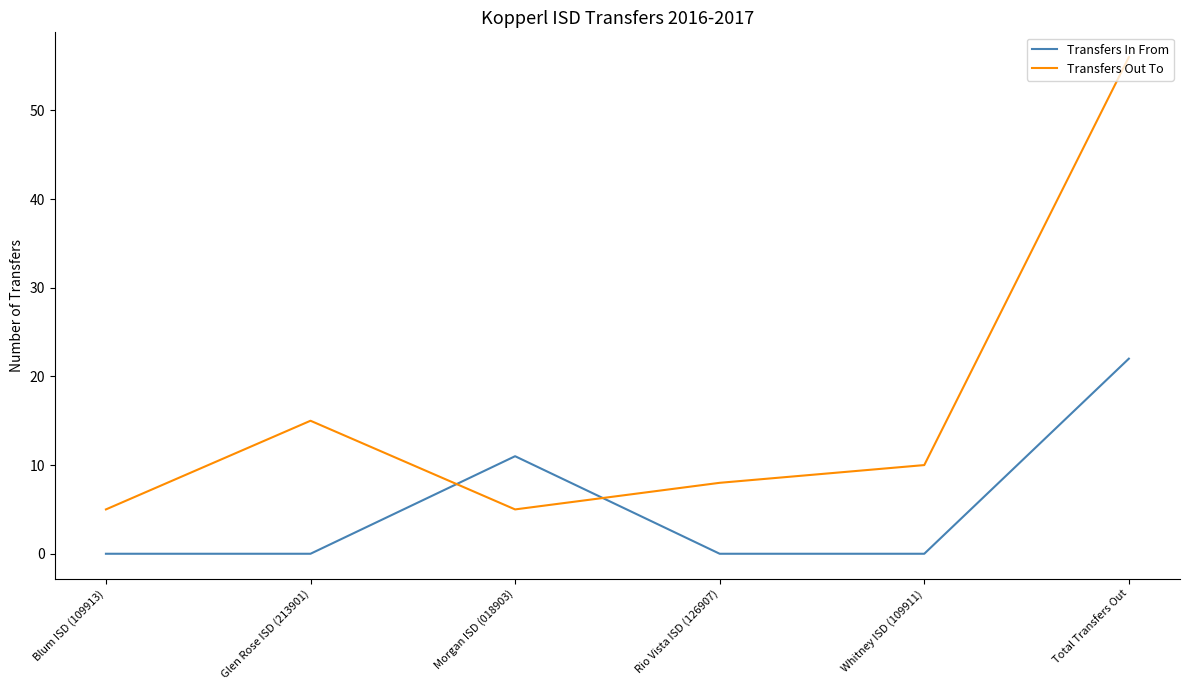

What is the difference between the maximum and minimum values in the Transfers In From series?

22